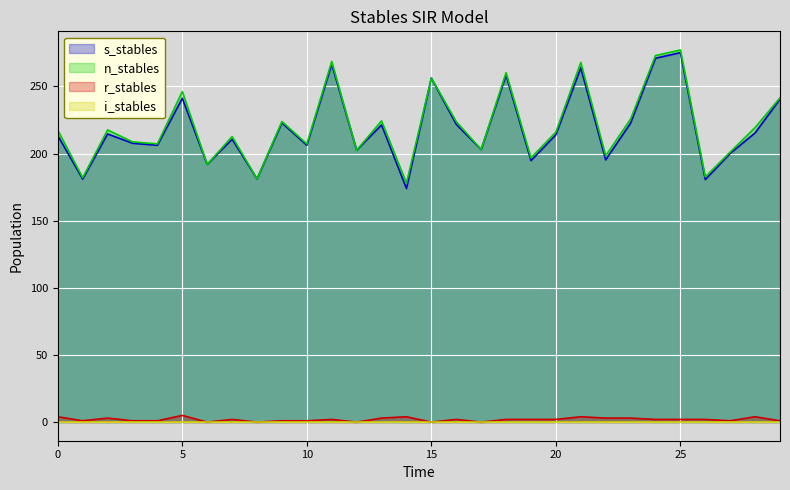

What is the lowest value of the s_stables series?

174.0